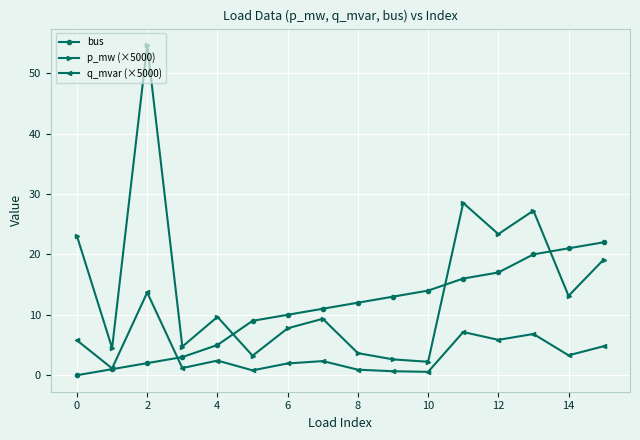

Count the number of data series in this chart.

3